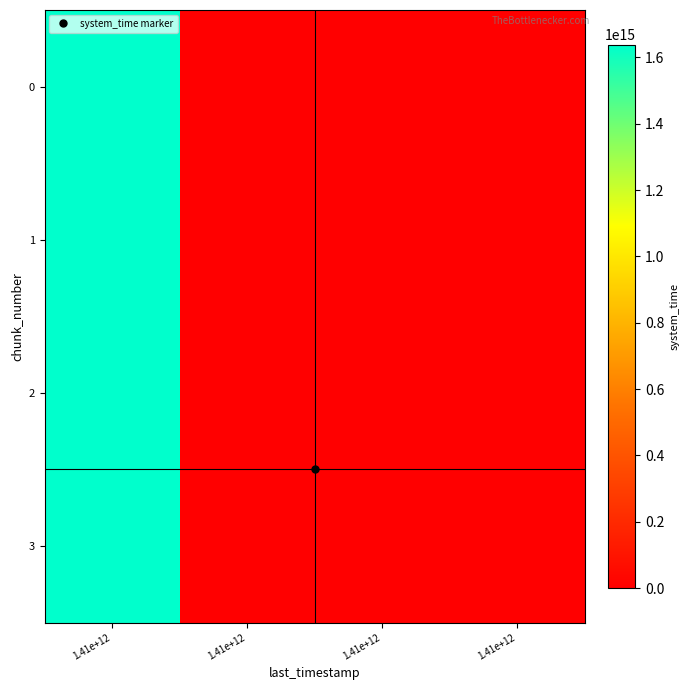

Which series changed the most between 1.41e+12 and 1.41e+12?

3